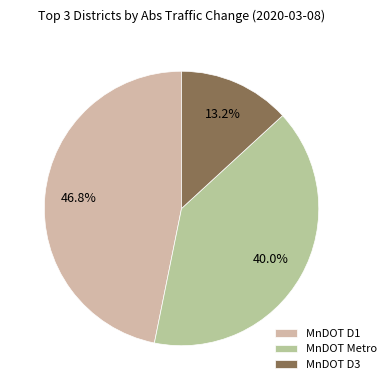

Does any single category account for the majority?

No